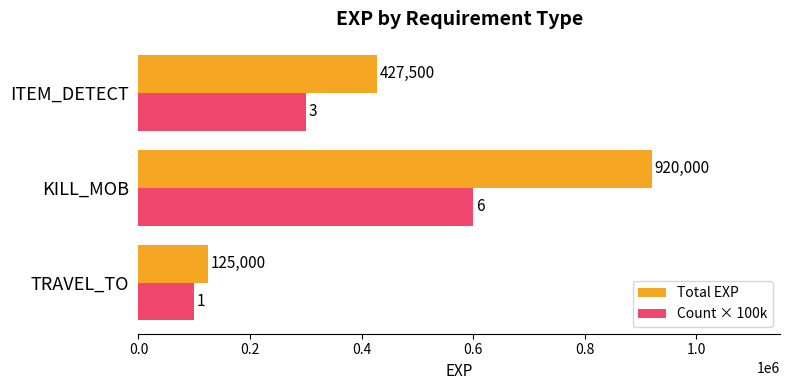

Rank the series by their maximum value, from highest to lowest.

Total EXP, Count × 100k